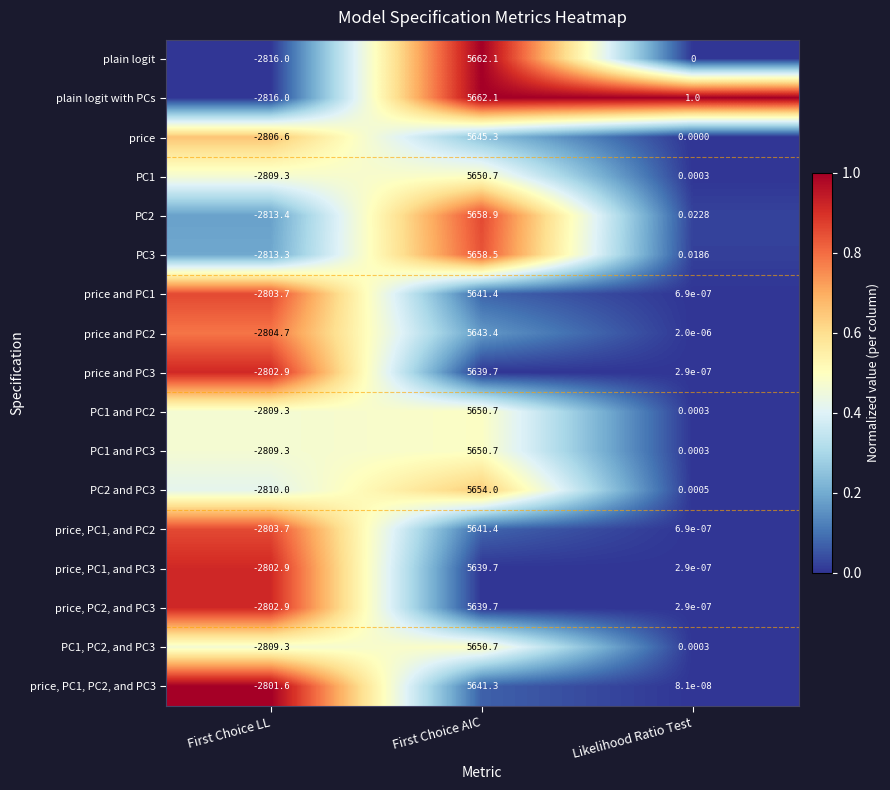

Which category has the highest value across all series?

First Choice AIC